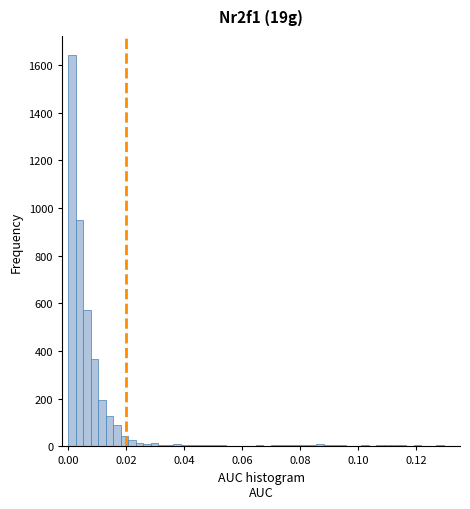

Around what value on the x-axis is the tallest bar? Give the approximate position of its centre, as read against the axis.

0.002